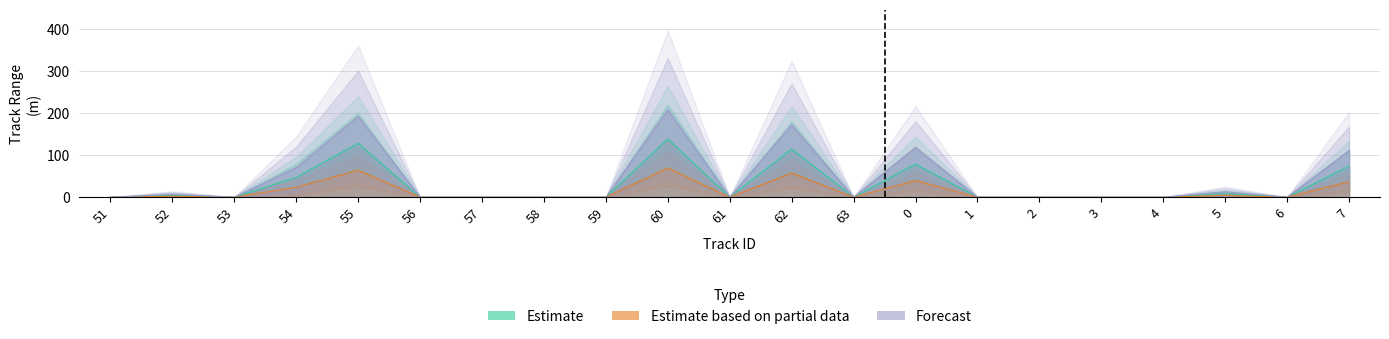

Count the number of data series in this chart.

3